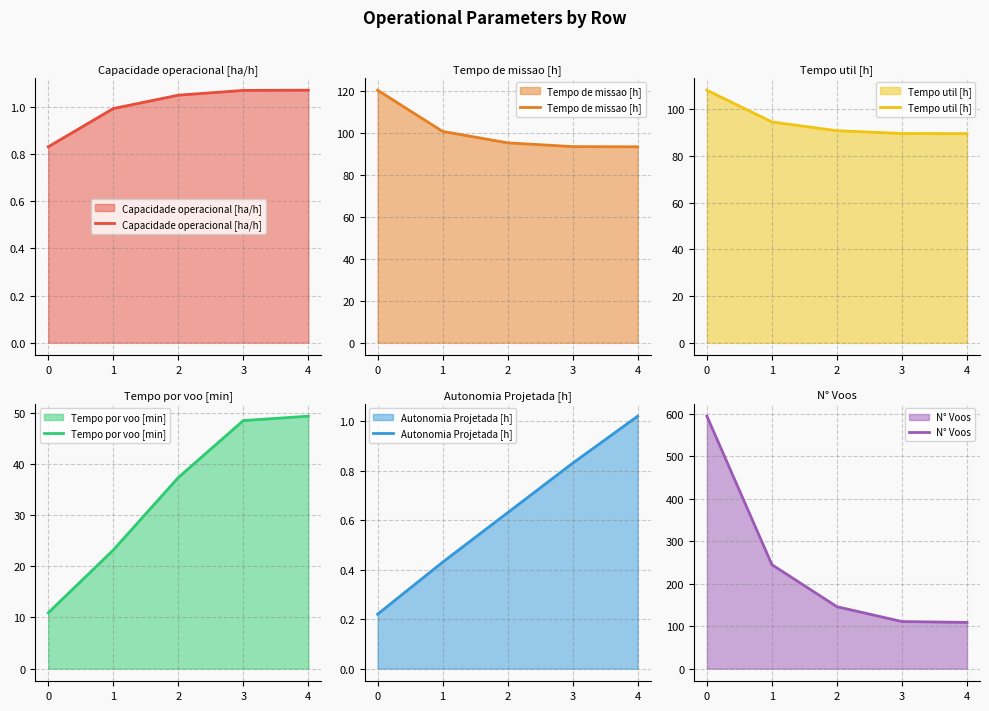

What is the average value of the N° Voos series?

241